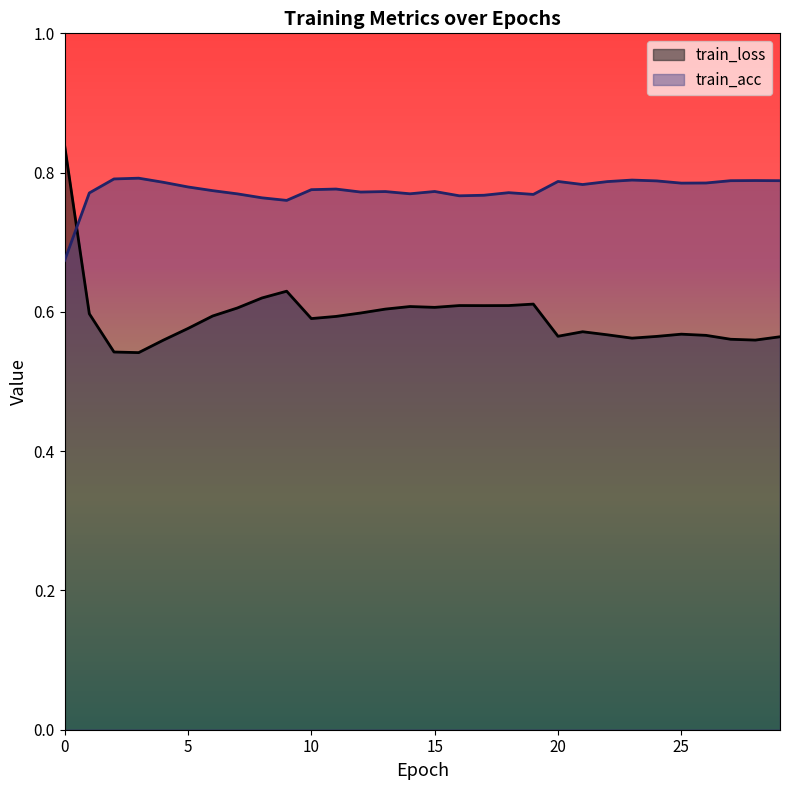

Between 5 and 26, which series saw the biggest shift?

train_loss